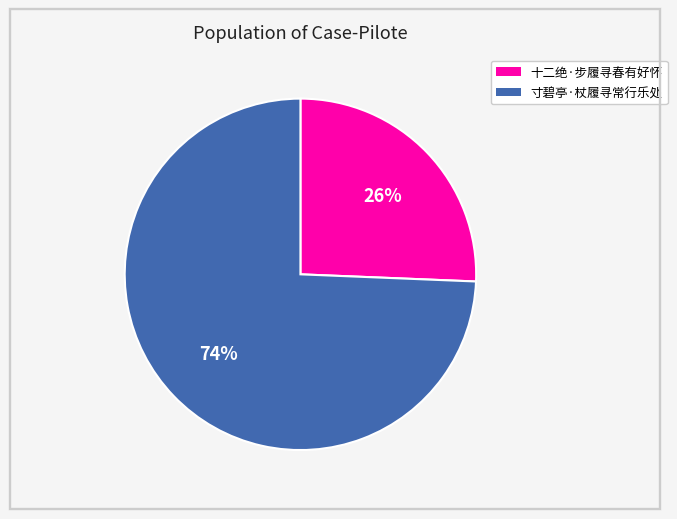

Rank the categories by value from lowest to highest.

十二绝·步履寻春有好怀, 寸碧亭·杖履寻常行乐处